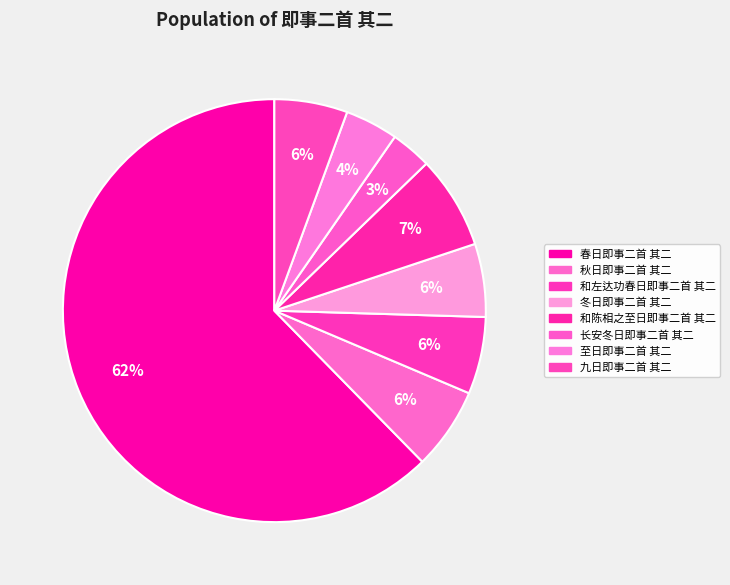

How many segments does this pie chart have?

8